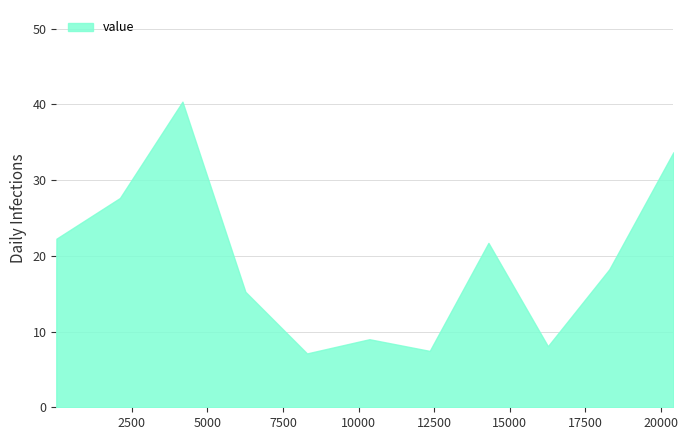

What is the greatest value displayed?

40.3